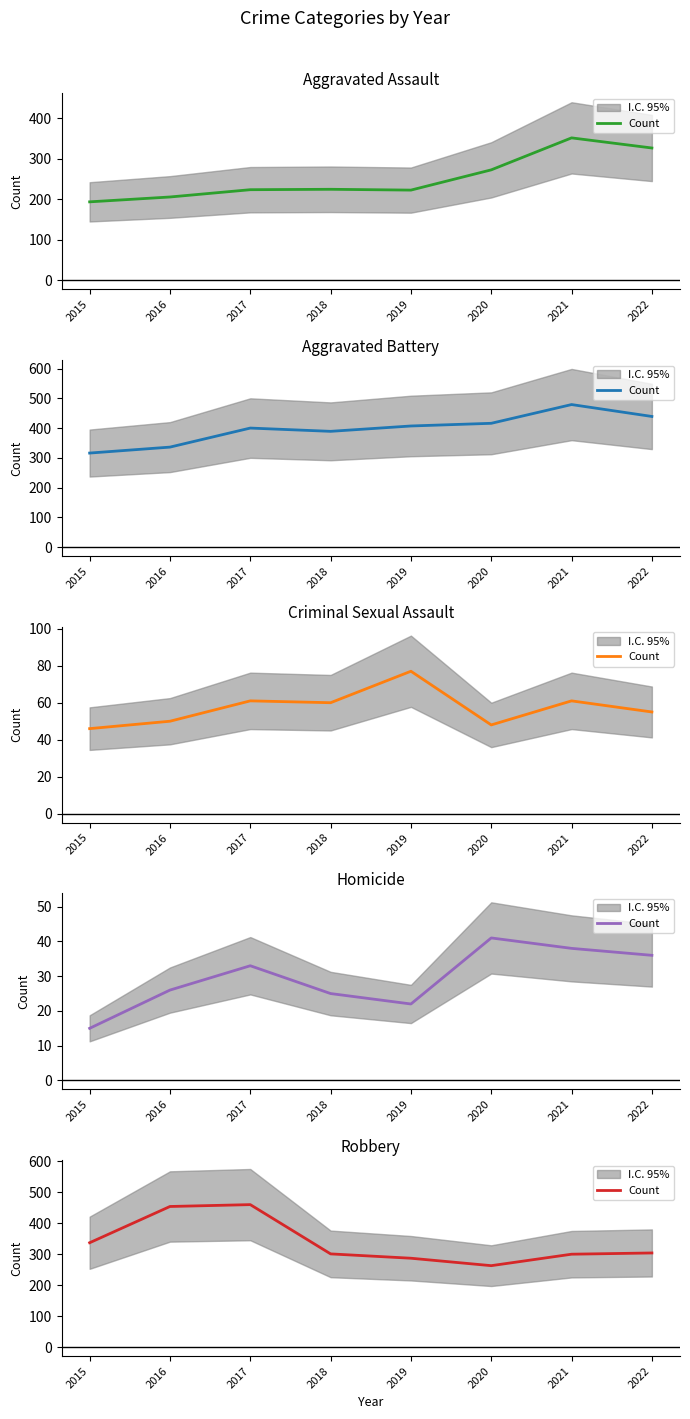

What is the value of the 6th point from the left?

263